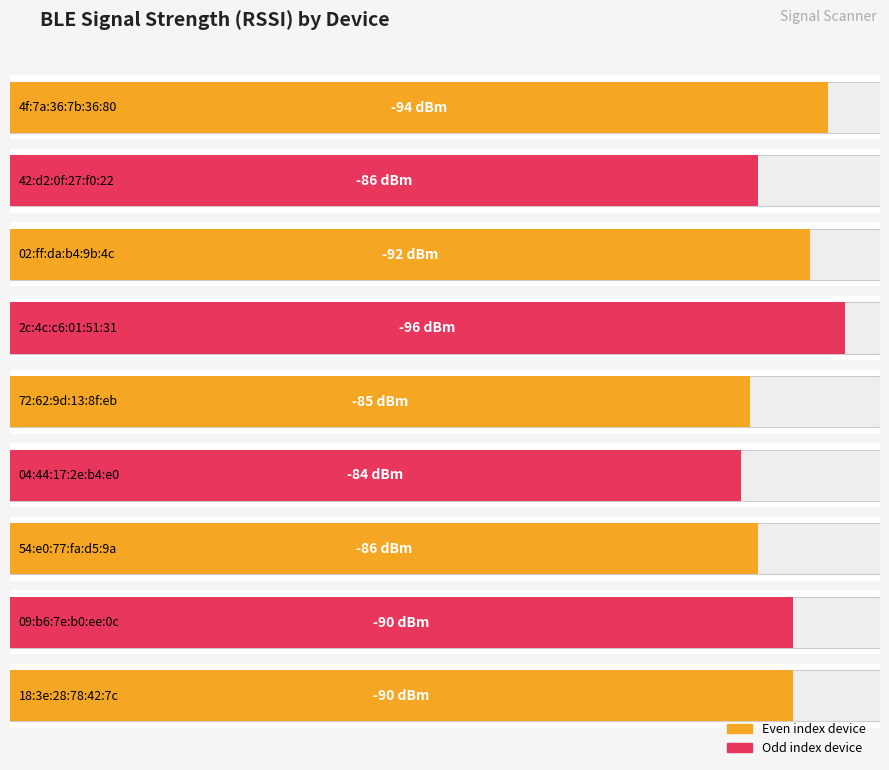

What position from the left is 02:ff:da:b4:9b:4c?

3